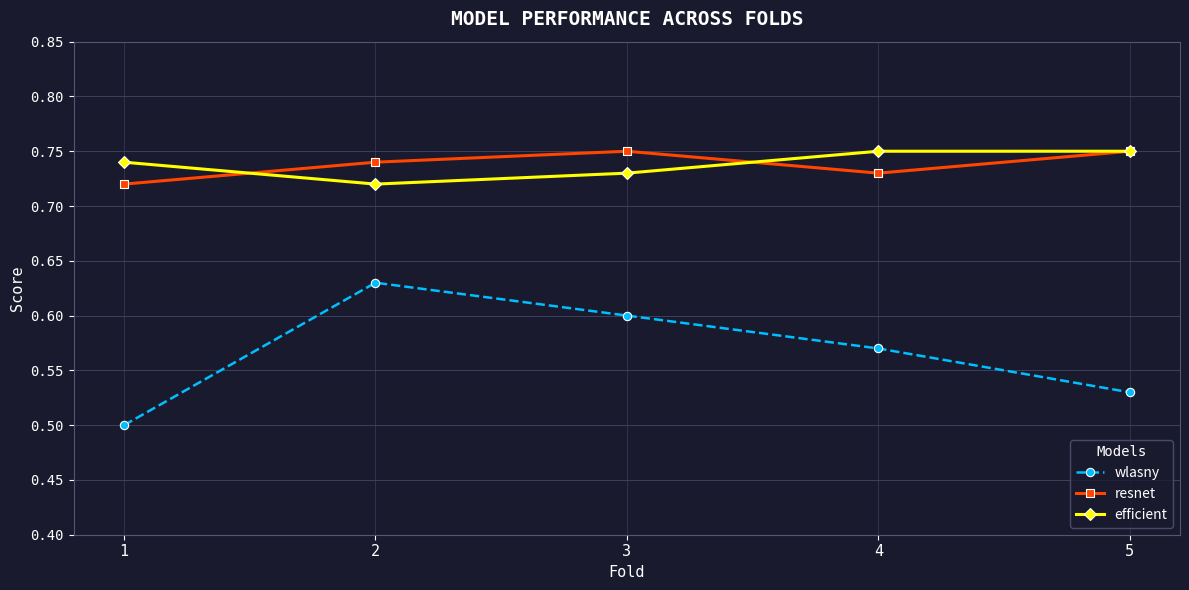

Count the wlasny values in the range 0 to 1.

5